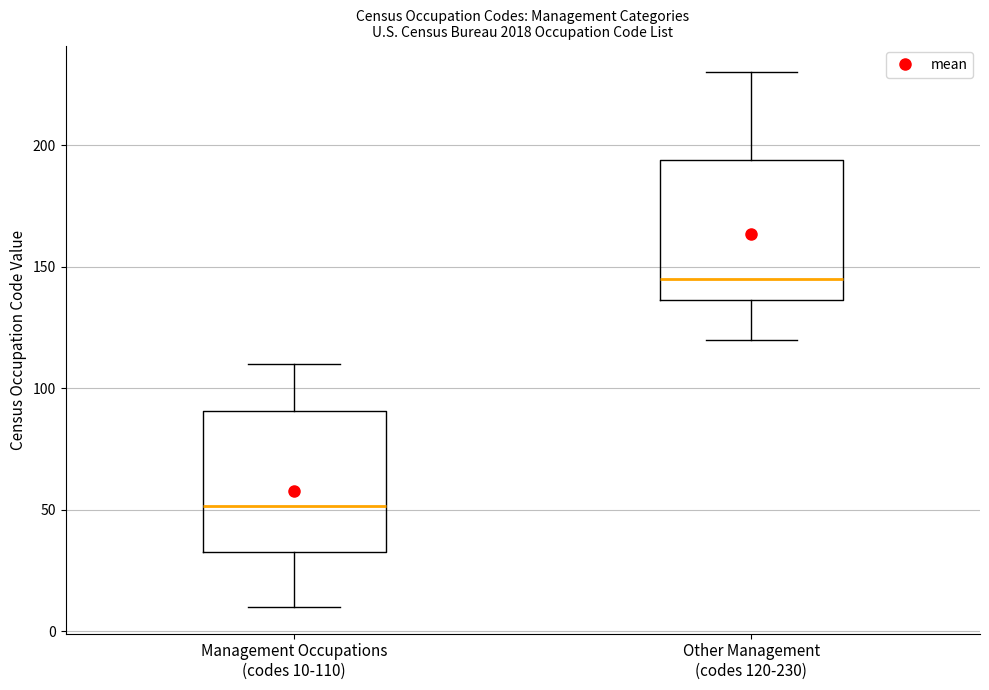

Reading left to right, transcribe this box plot: for each box, give where its median line is, the range the box spans, and where its two whiskers end, as read against the y-axis. The values are not printed on the chart, so give them approximately, as read against the axis.

Management Occupations (codes 10-110): median 50, box 35 to 90, whiskers 10 to 110
Other Management (codes 120-230): median 145, box 135 to 195, whiskers 120 to 230